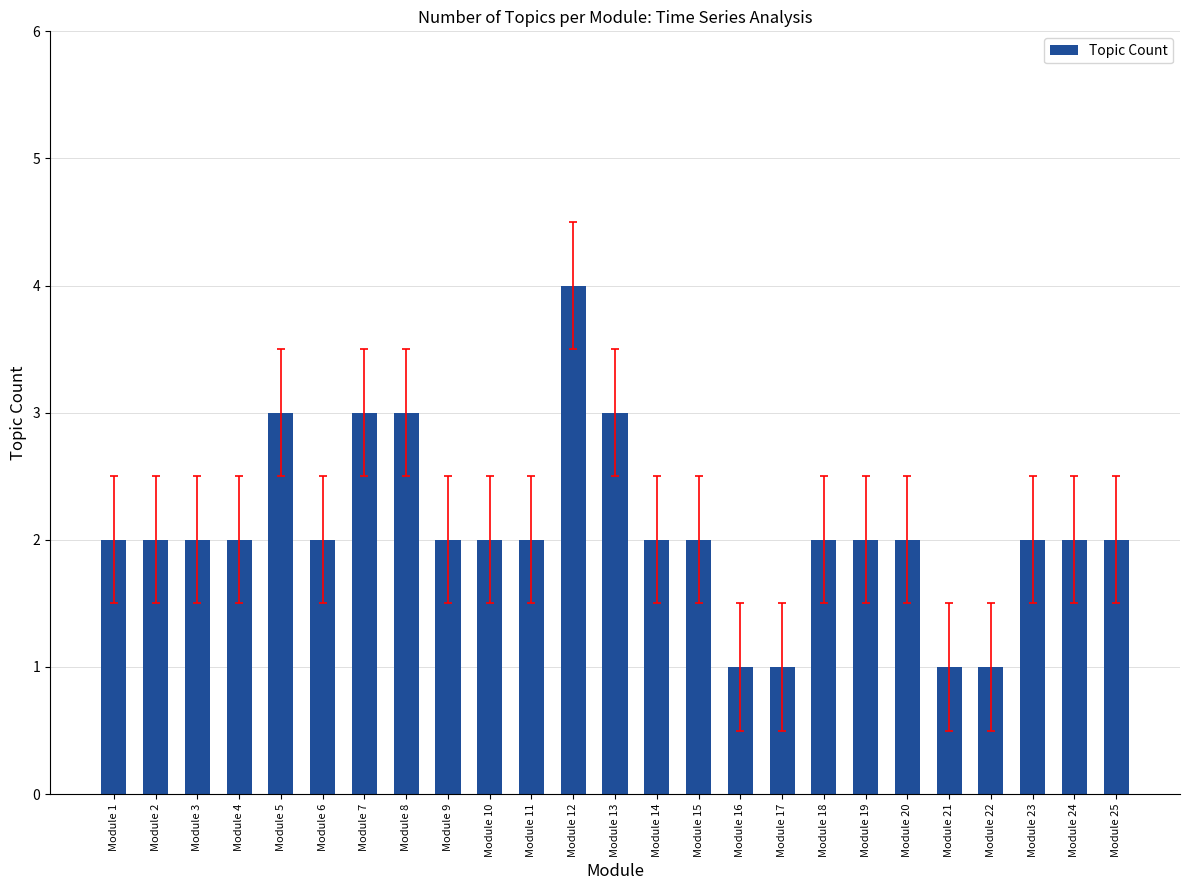

What is the approximate value at Module 4?

2